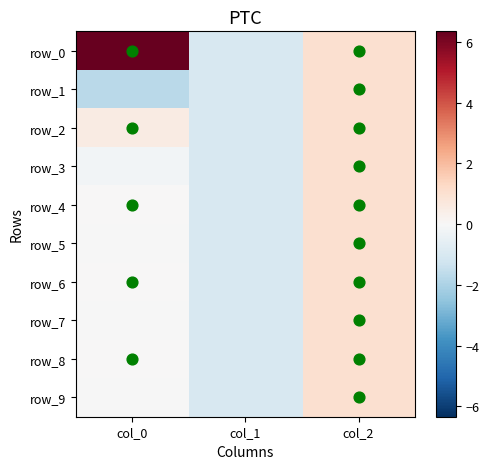

What is the lowest value of the row_1 series?

-1.7